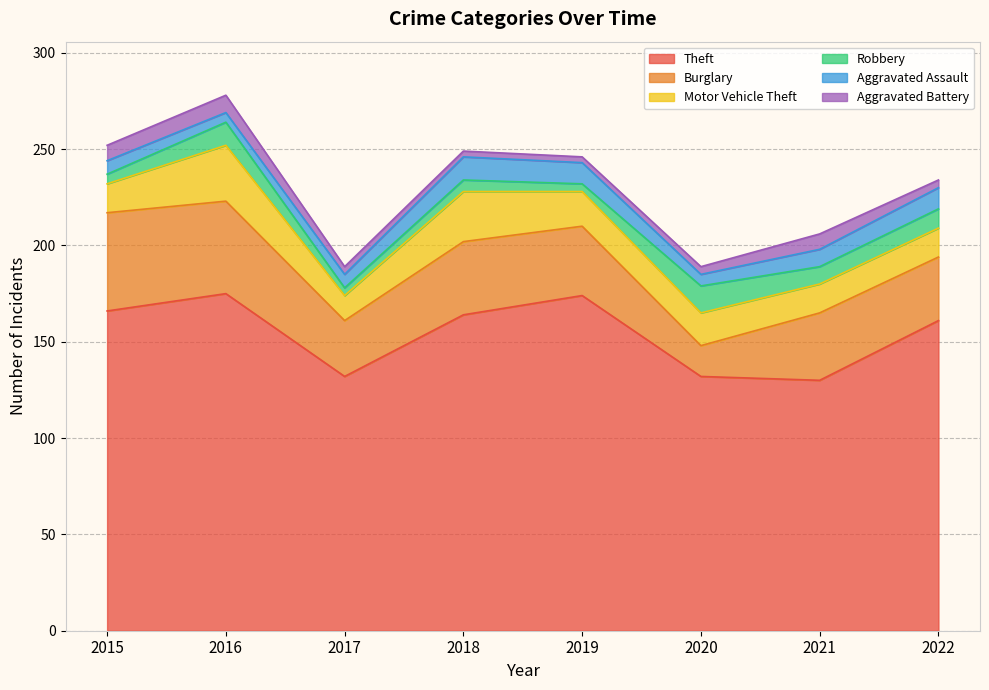

At which category is the sum across all series the highest?

2016